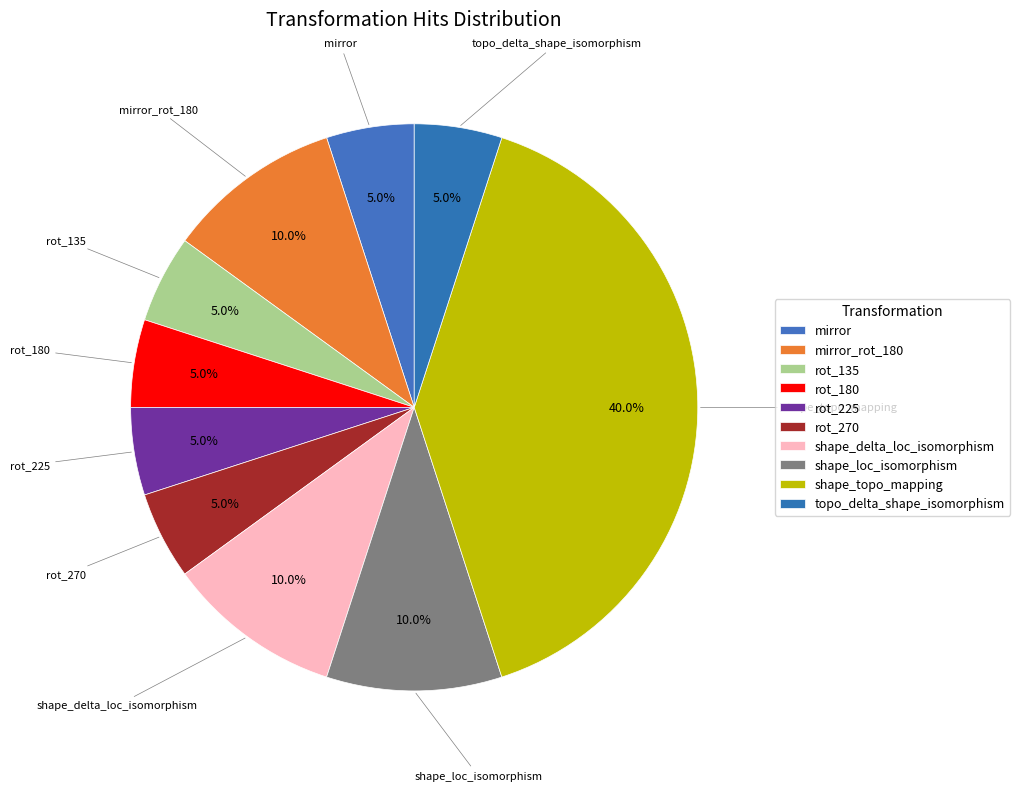

How many slices are in this pie chart?

10